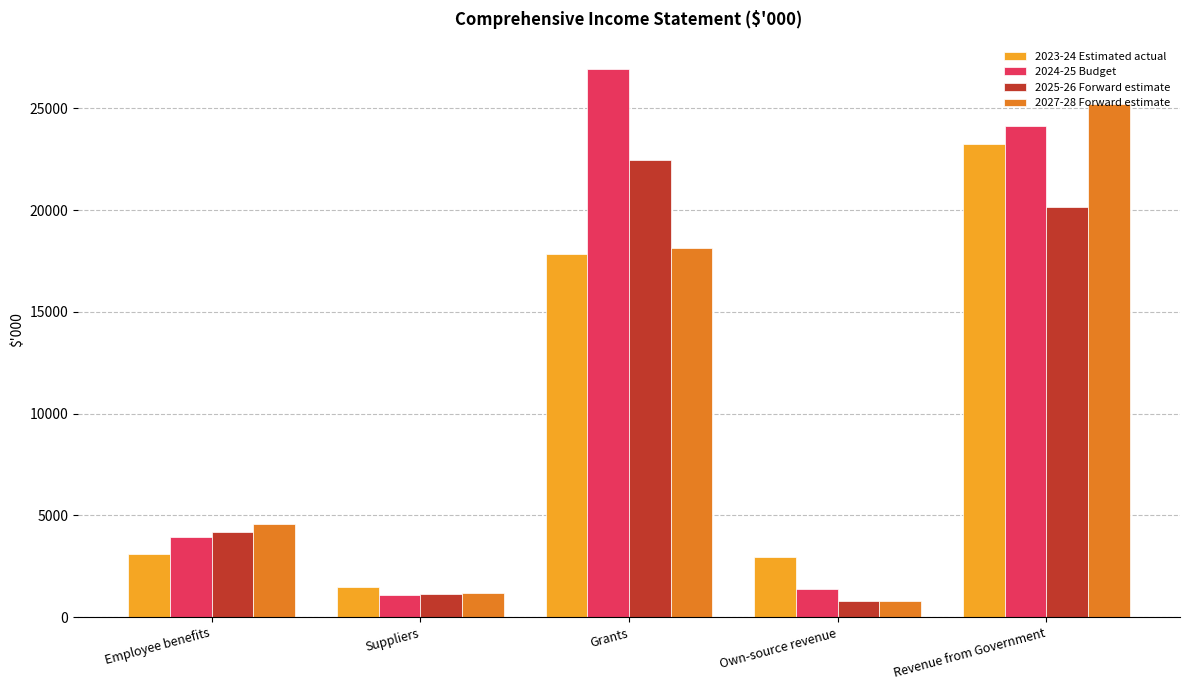

What is the smallest value displayed?

775